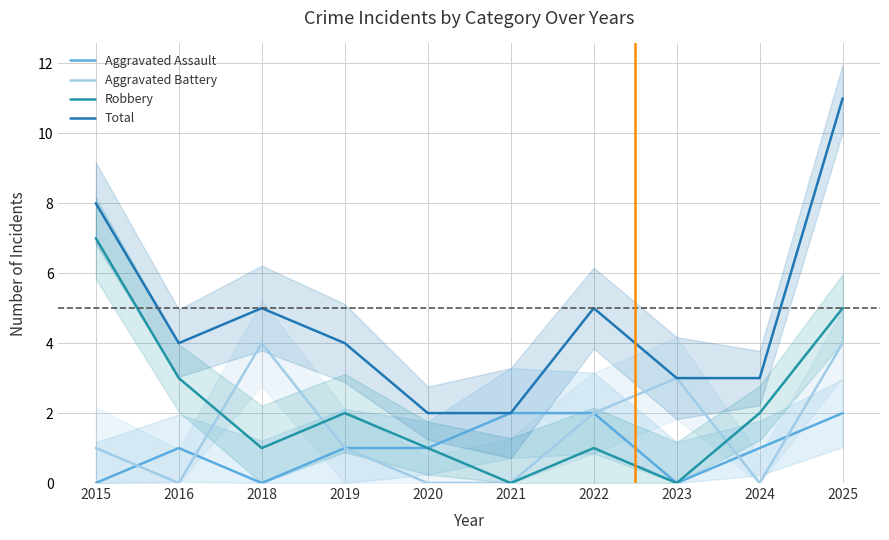

Reading left to right, what are all the values shown in this chart?

Aggravated Assault: 2015=0	2016=1	2018=0	2019=1	2020=1	2021=2	2022=2	2023=0	2024=1	2025=2
Aggravated Battery: 2015=1	2016=0	2018=4	2019=1	2020=0	2021=0	2022=2	2023=3	2024=0	2025=4
Robbery: 2015=7	2016=3	2018=1	2019=2	2020=1	2021=0	2022=1	2023=0	2024=2	2025=5
Total: 2015=8	2016=4	2018=5	2019=4	2020=2	2021=2	2022=5	2023=3	2024=3	2025=11